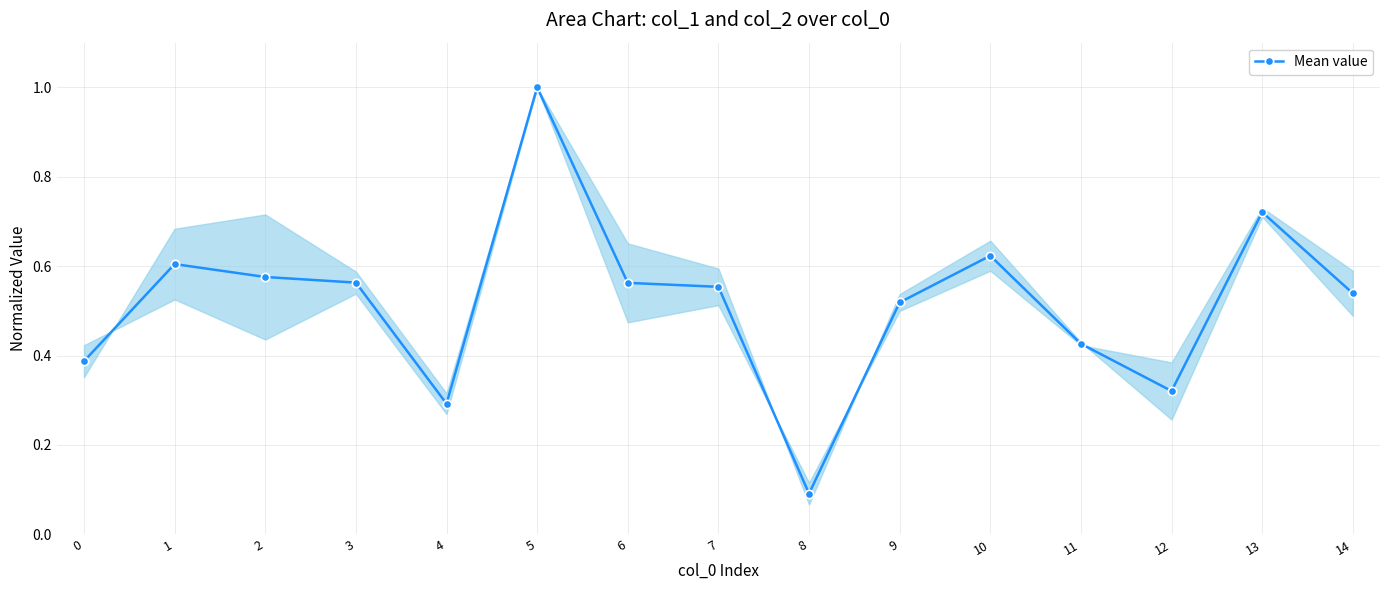

How many lines are shown in the chart?

1